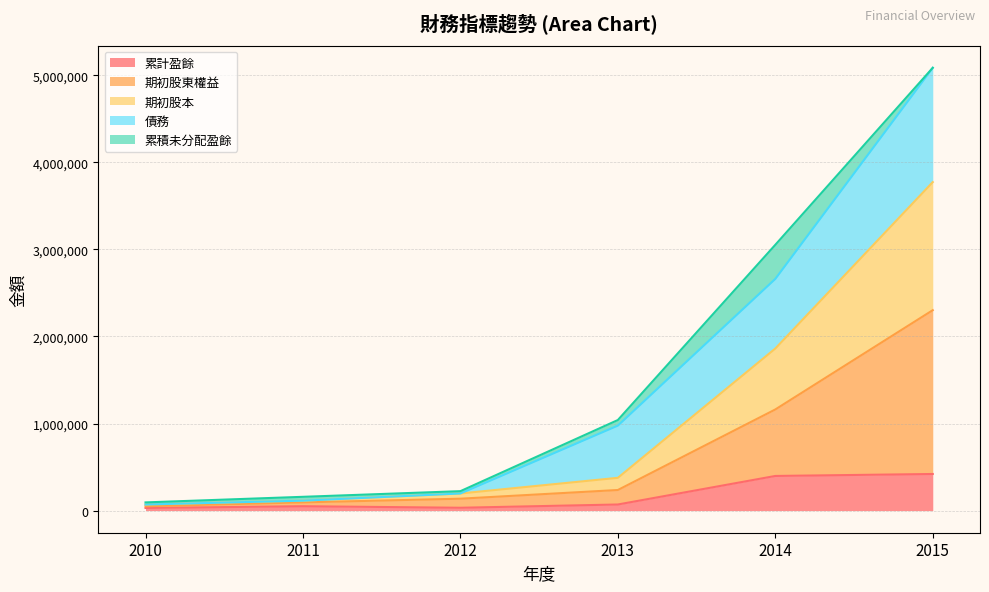

At which category is the sum across all series the highest?

2015